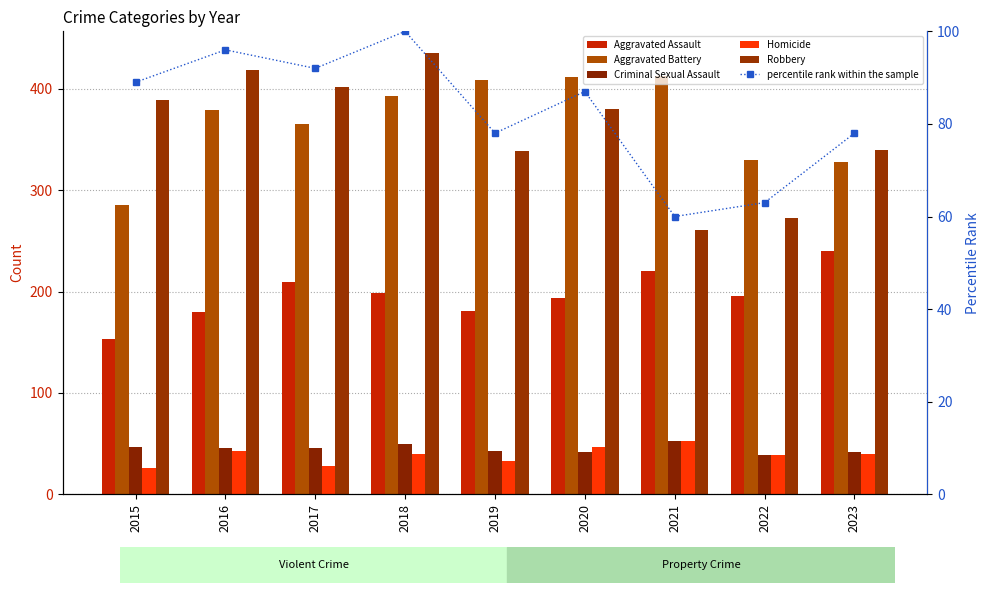

What is the difference between the maximum and minimum values in the Homicide series?

27